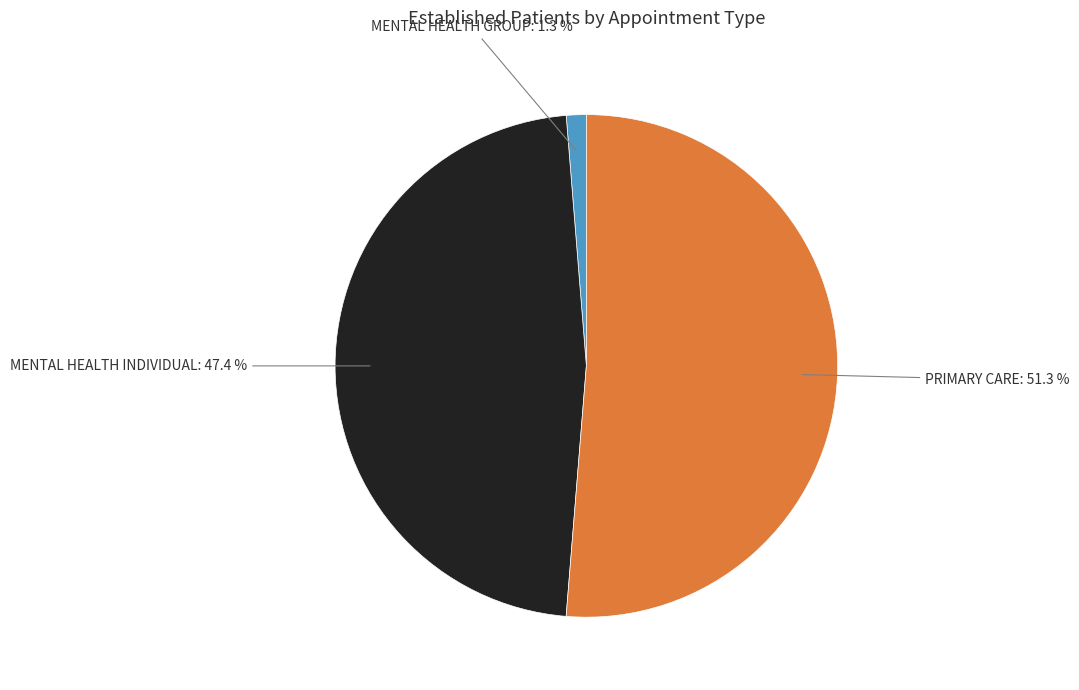

Does any single category account for the majority?

Yes